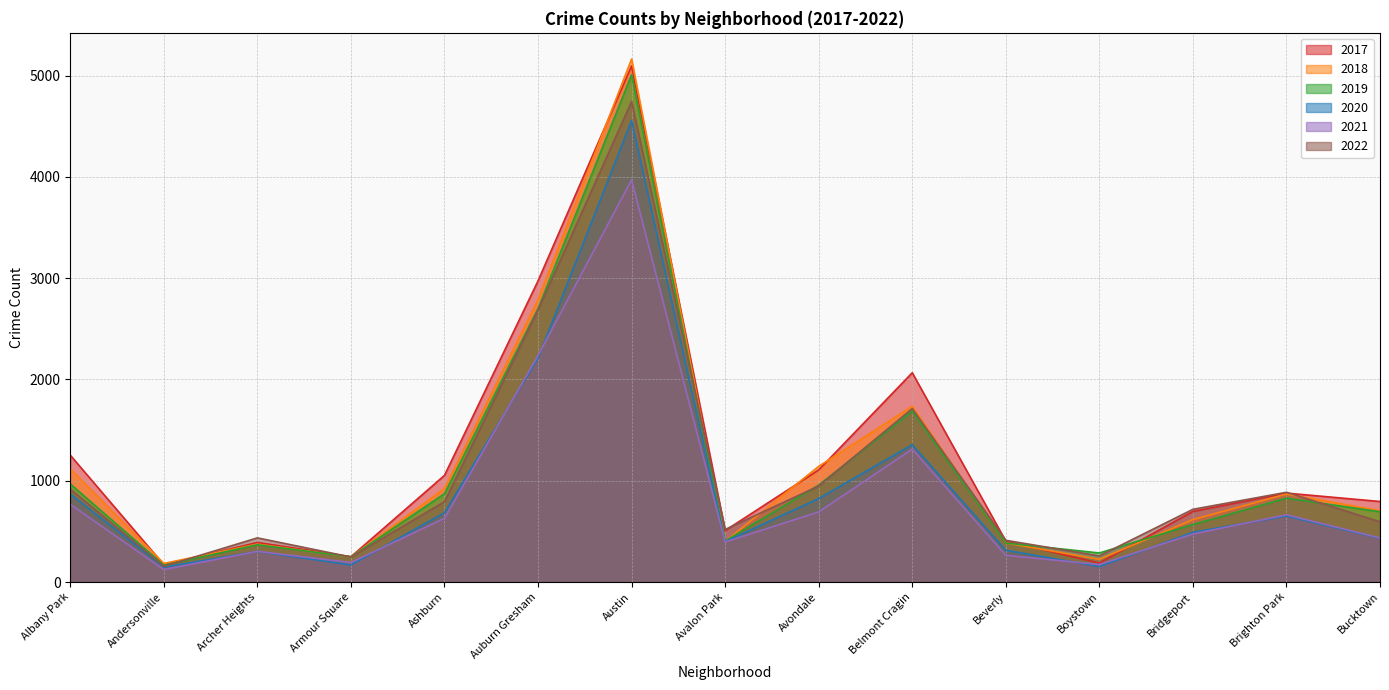

What is the value of the 2017 point at the 7th from the left?

5095